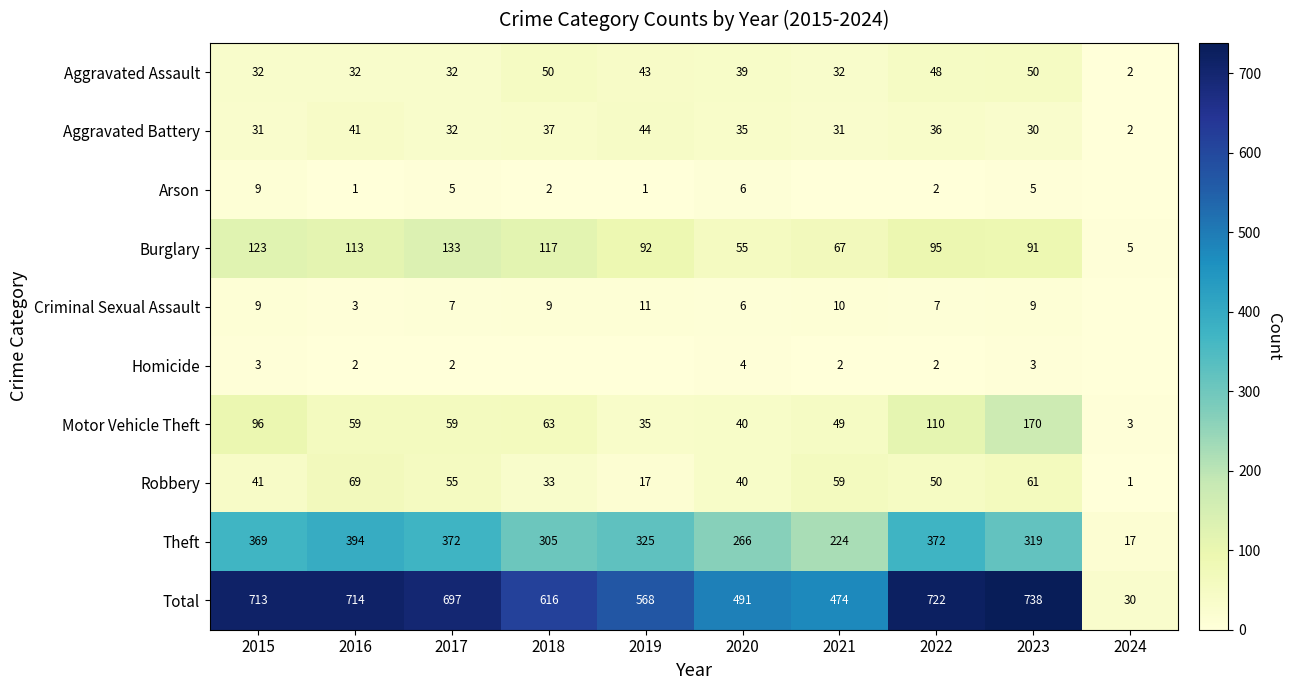

What is the sum of the Total values at 2019 and 2022?

1290